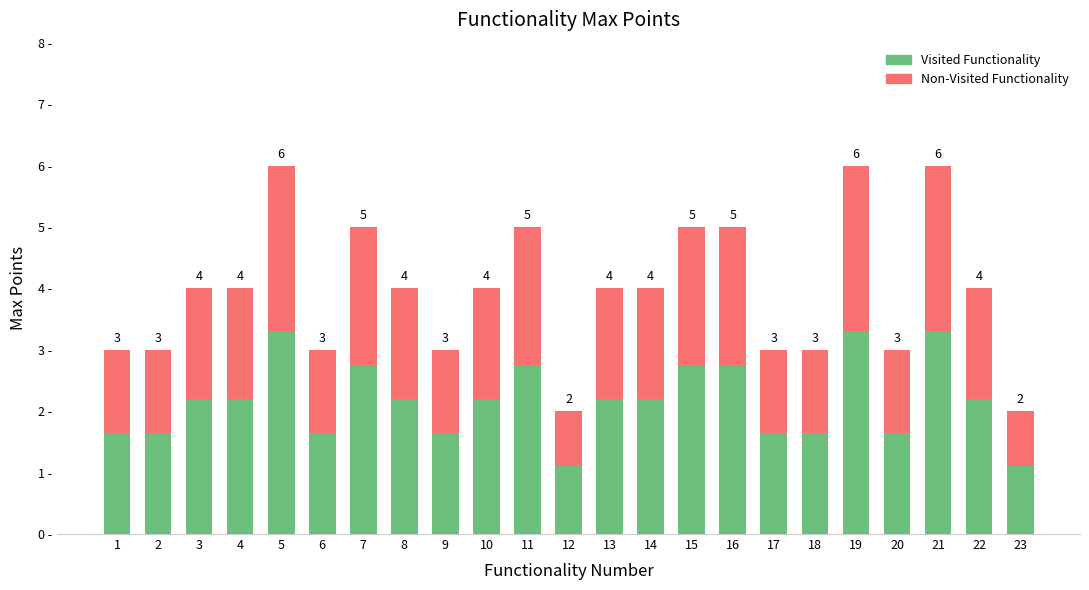

Does the chart contain stacked bars?

Yes